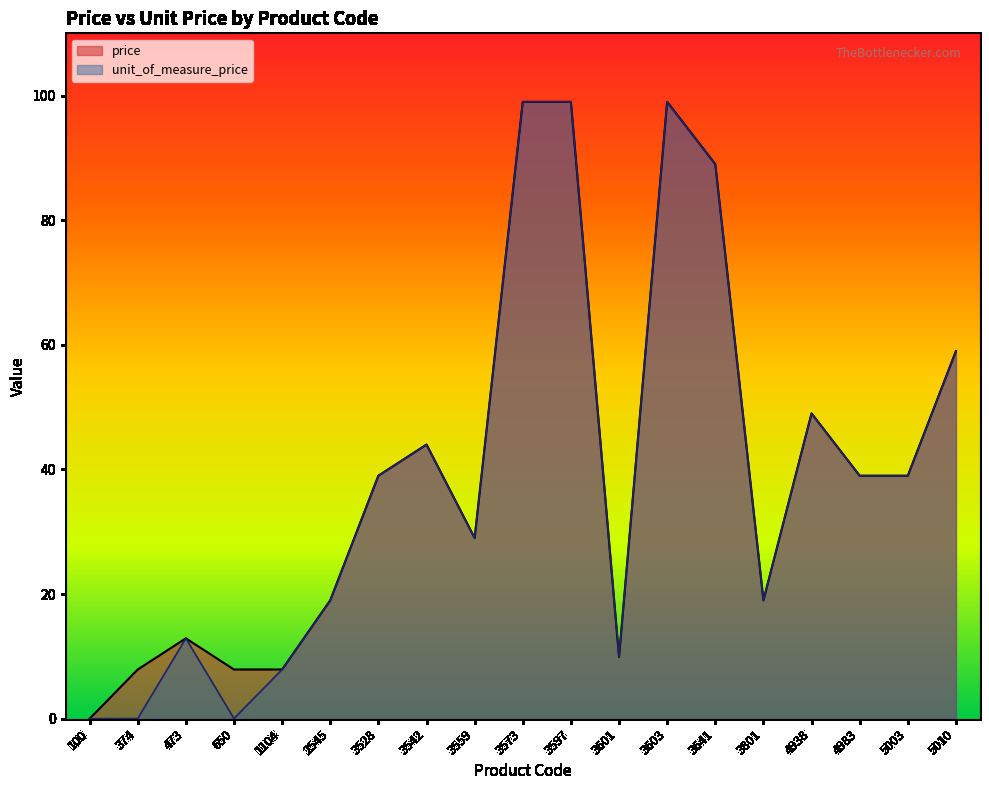

What is the sum of all unit_of_measure_price values?

752.8